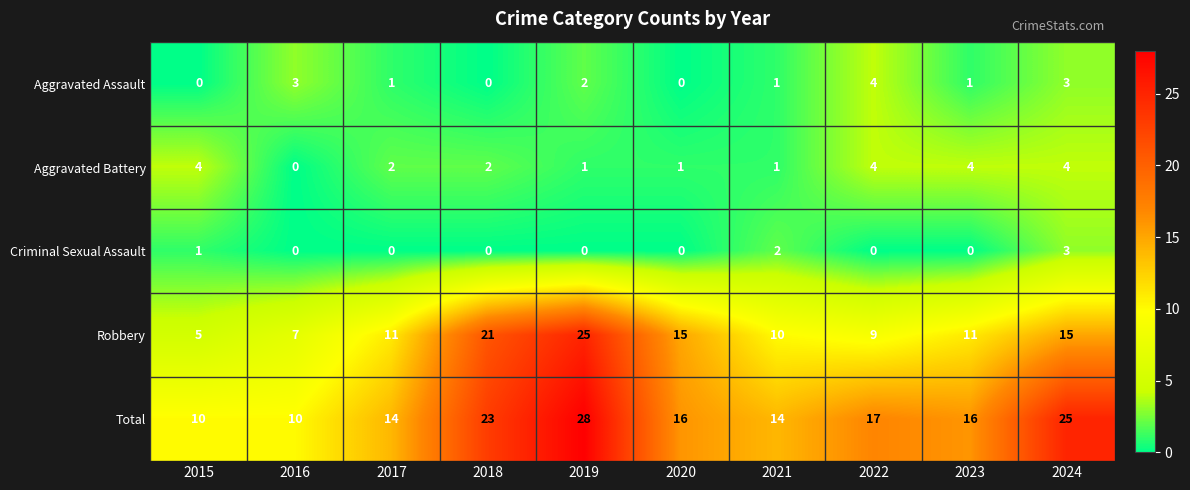

Which category has the highest value in the Aggravated Assault series?

2022